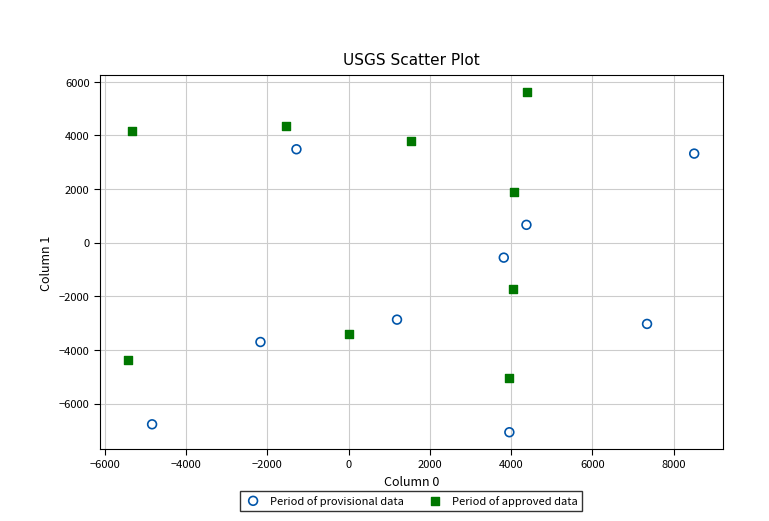

Which series contains the highest Y value?

Period of approved data